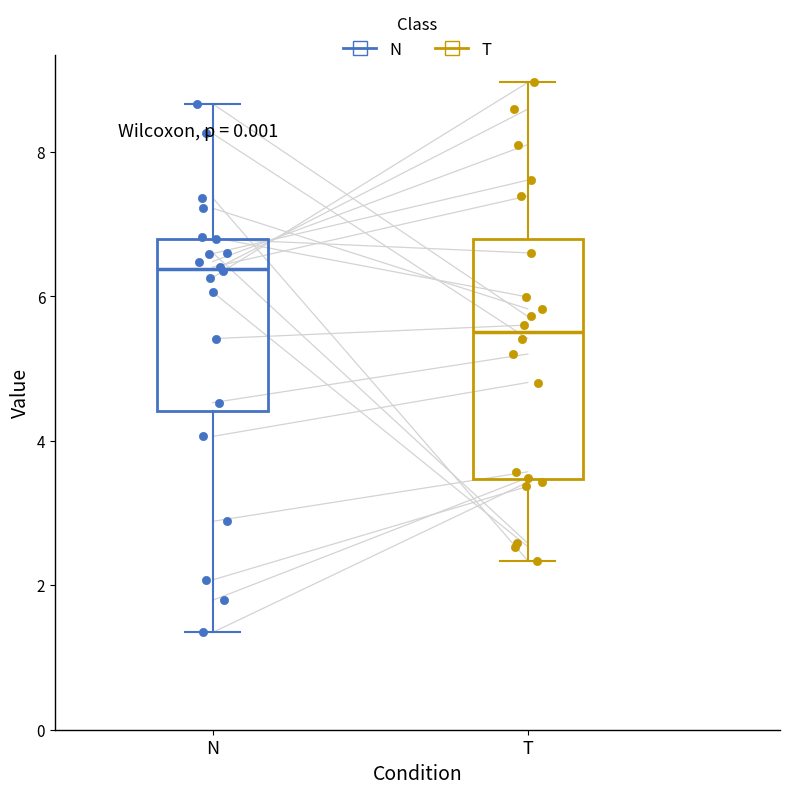

Reading left to right, read every box against the y-axis: the position of its median line, the range the box covers, and the ends of its whiskers. The values are not printed on the chart, so give them approximately, as read against the axis.

N: median 6.4, box 4.4 to 6.8, whiskers 1.4 to 8.6
T: median 5.6, box 3.4 to 6.8, whiskers 2.4 to 9.0